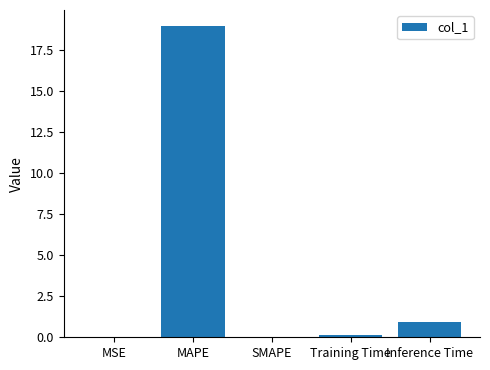

At which label is the value closest to 9?

Inference Time